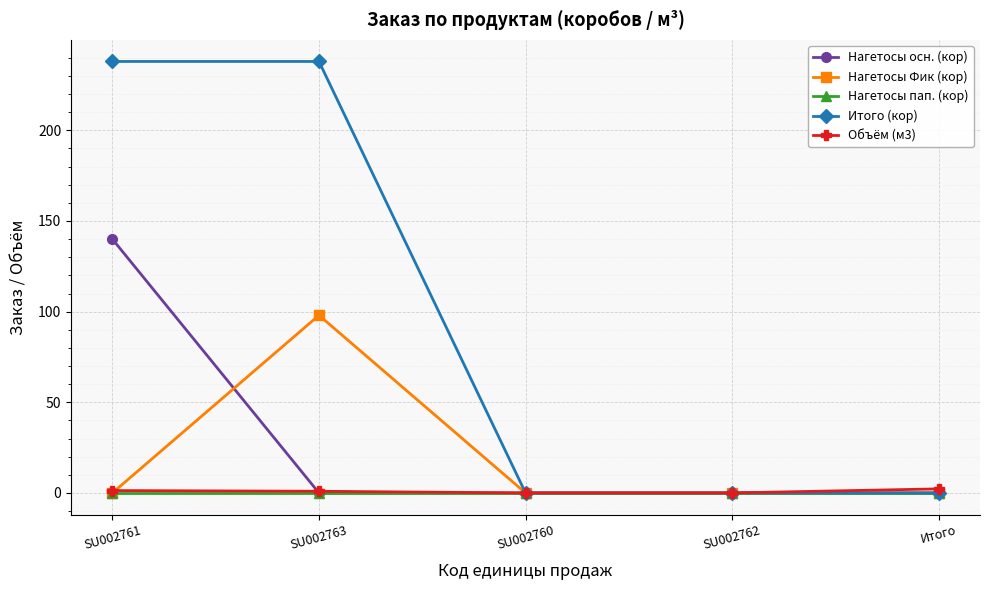

True or false: Нагетосы Фик (кор) has more than 0 points higher than both neighbors.

True